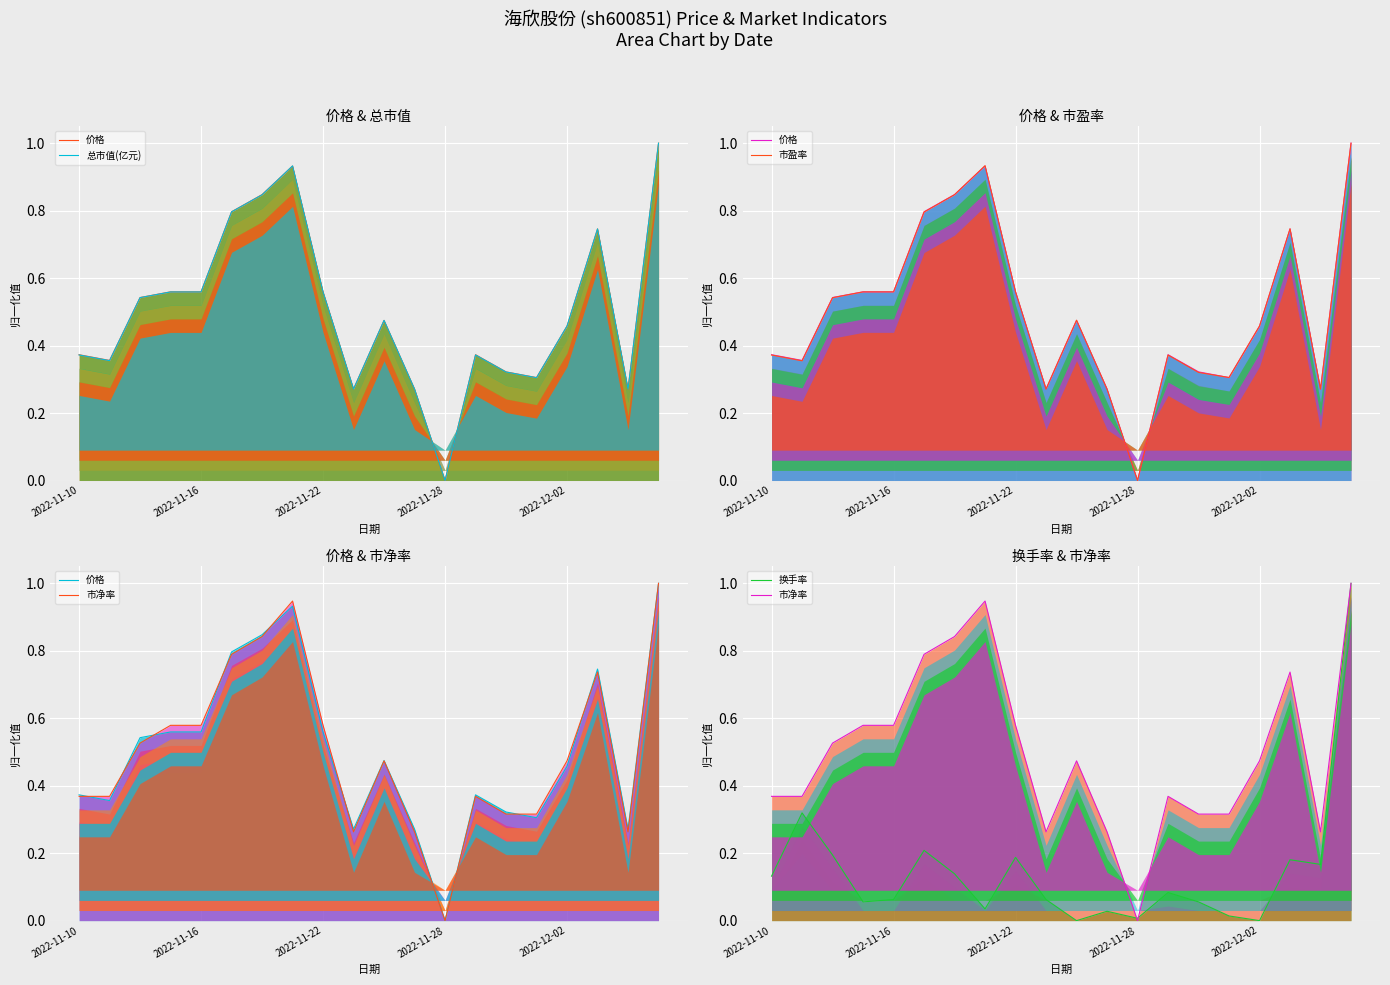

What is the difference between the 总市值(亿元) values at 2022-11-10 and 11?

0.1